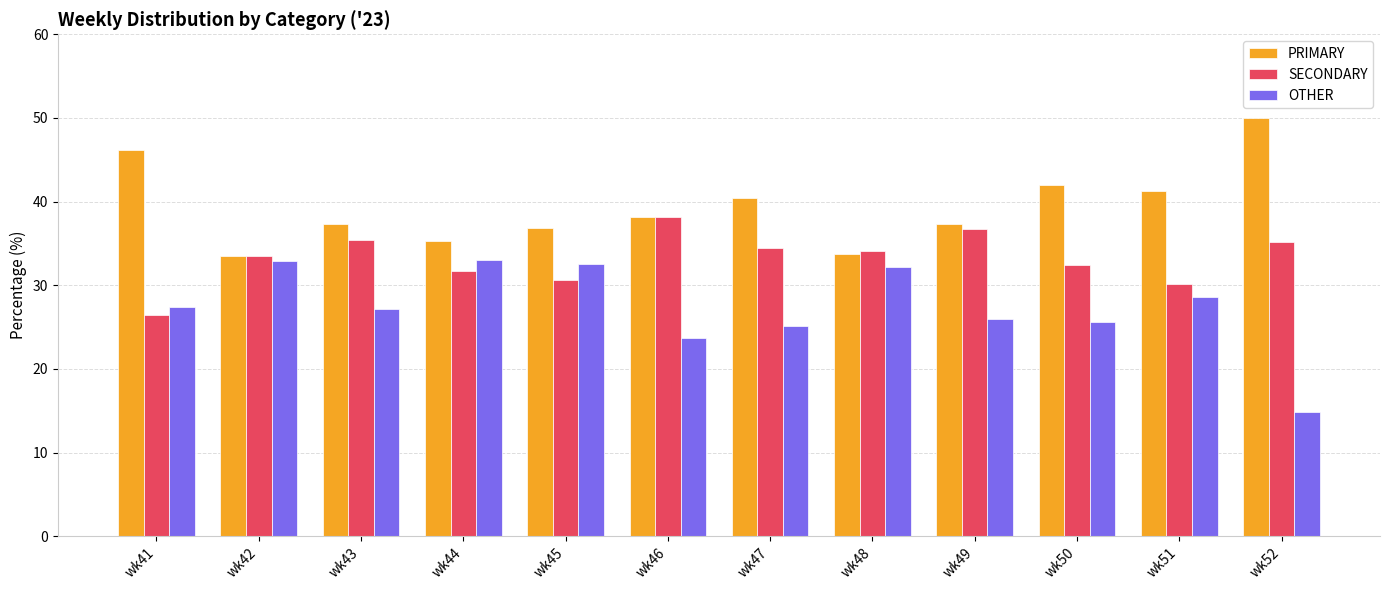

How many bars are there in each group?

3